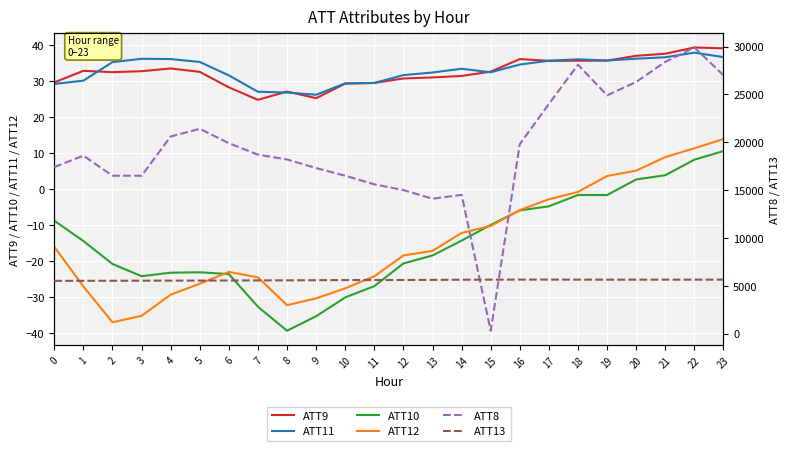

What is the lowest value of the ATT11 series?

26.3